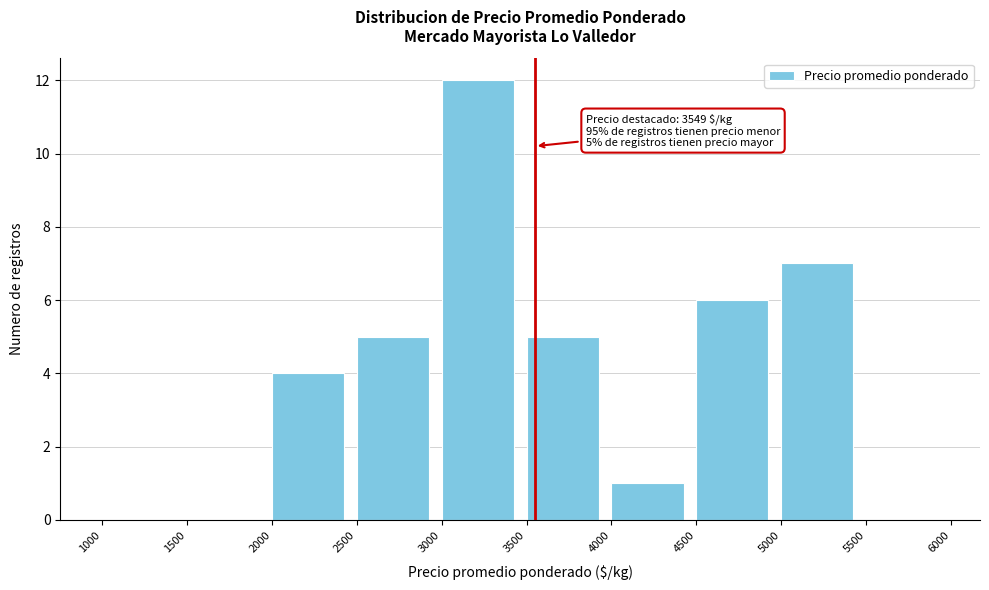

Which range on the x-axis has the tallest bar?

3000 to 3500